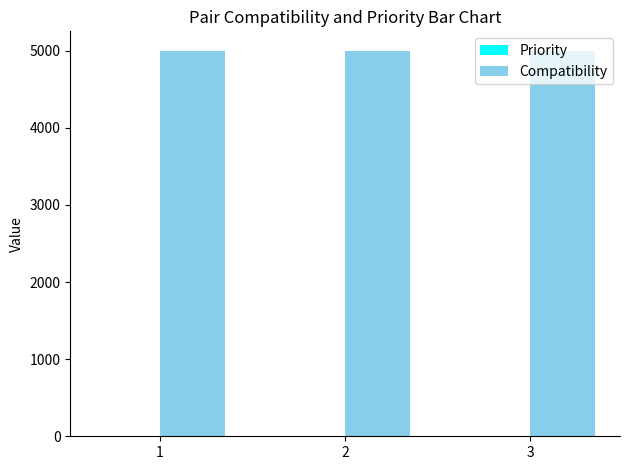

What is the maximum value for Compatibility?

5000